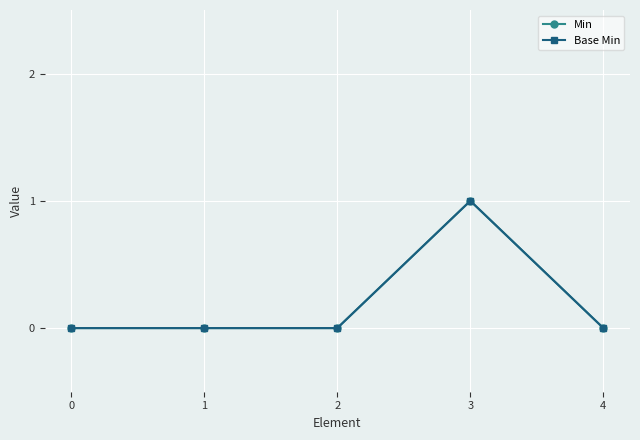

Reading left to right, transcribe all the data shown in this chart.

Min: 0	0	0	1	0
Base Min: 0	0	0	1	0